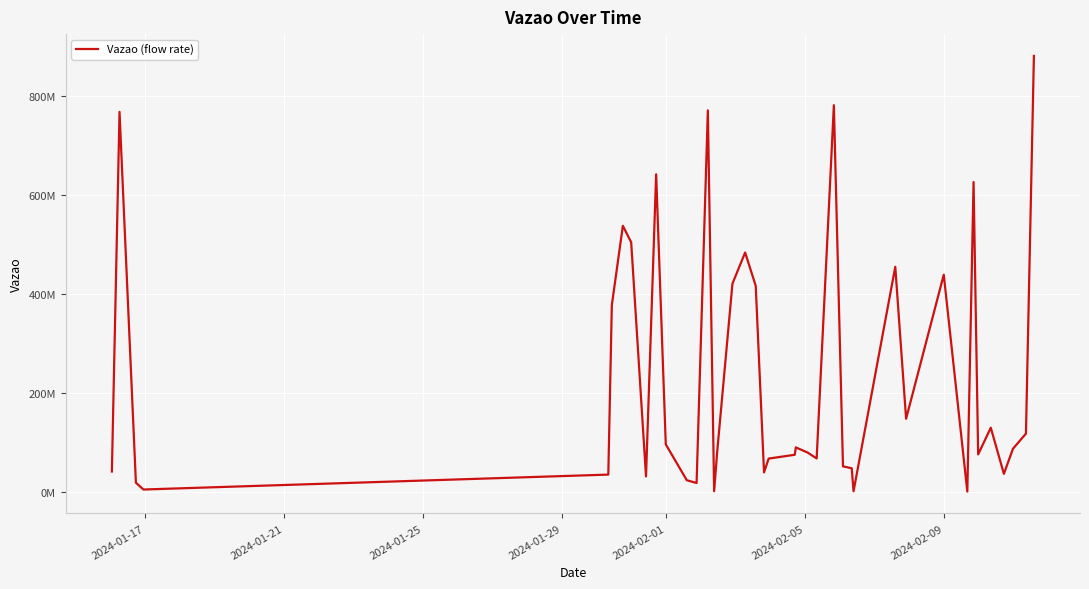

Reading left to right, what are all the values shown in this chart?

40789641	767559742	18192807	4456474	34603217	377118114	537346559	504009495	30933179	641459825	95735500	23228855	17616114	770575462	943719	80321001	420373992	483342460	416075830	39111961	66951654	74658715	89548636	79167666	67266389	781019337	51222917	47395706	943720	454456542	147482627	438463786	268839	625791345	75386342	129342657	36123443	86822353	117437435	880648094